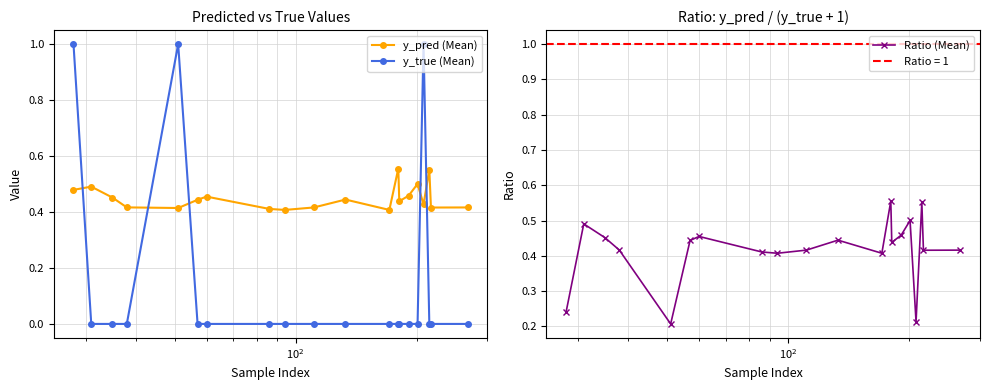

Which series has the largest range (max minus min)?

y_true (Mean)